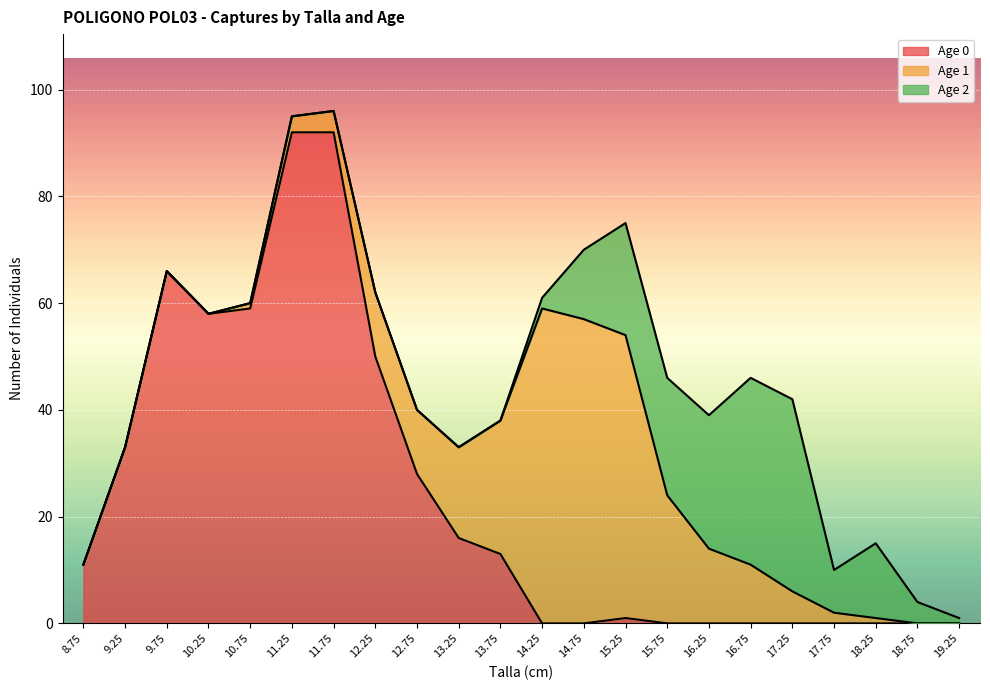

How many data points in Age 2 are less than 1?

11